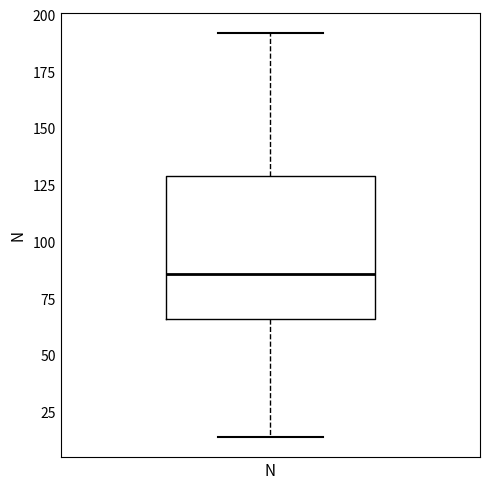

Where is the upper edge of the box for N on the y-axis? The values are not printed on the chart, so give them approximately, as read against the axis.

130